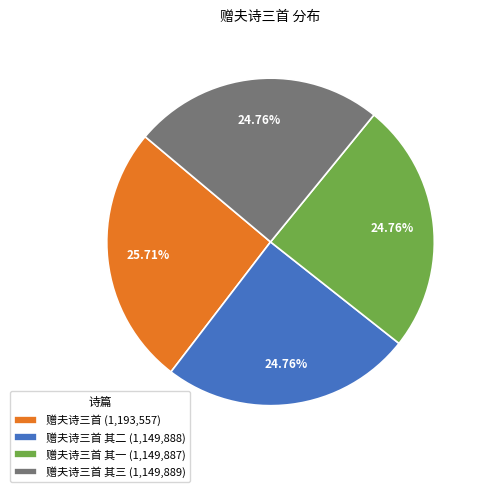

What is the ratio of the value at 赠夫诗三首 其一 (1,149,887) to the value at 赠夫诗三首 其二 (1,149,888)?

1.0